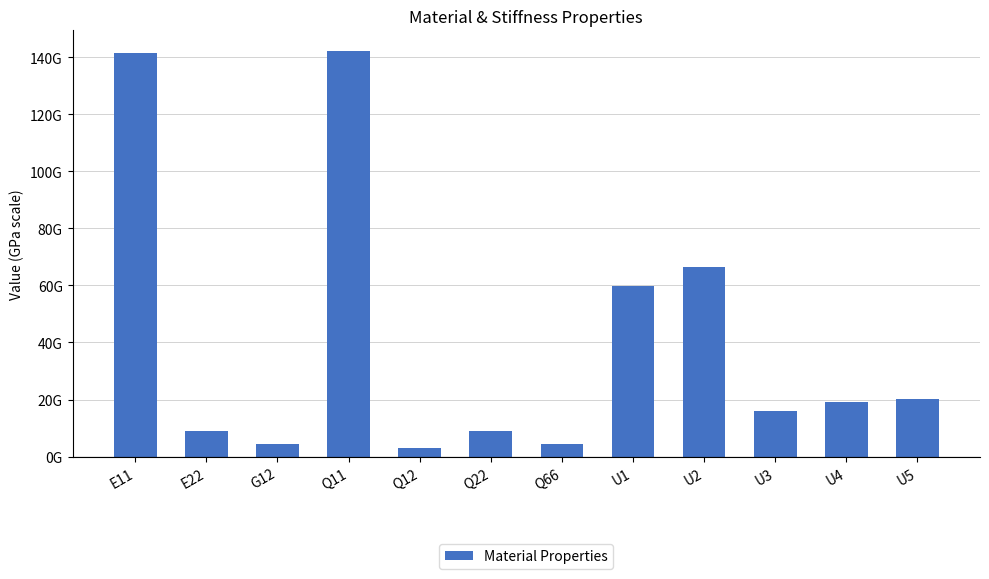

Which label corresponds to the smallest value in the chart?

Q12